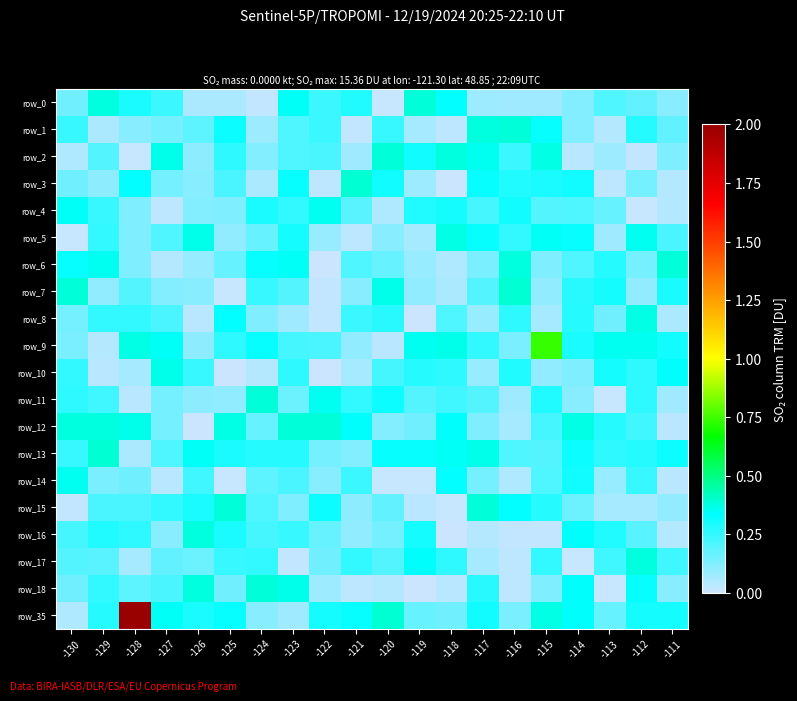

Which category has the highest value across all series?

-128